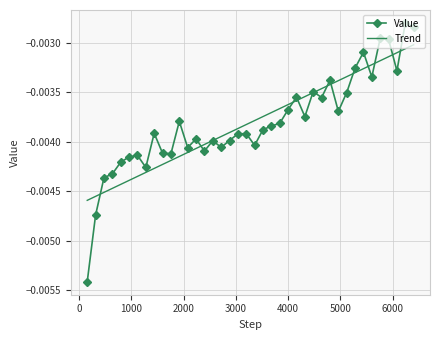

Which series has the largest range (max minus min)?

Value